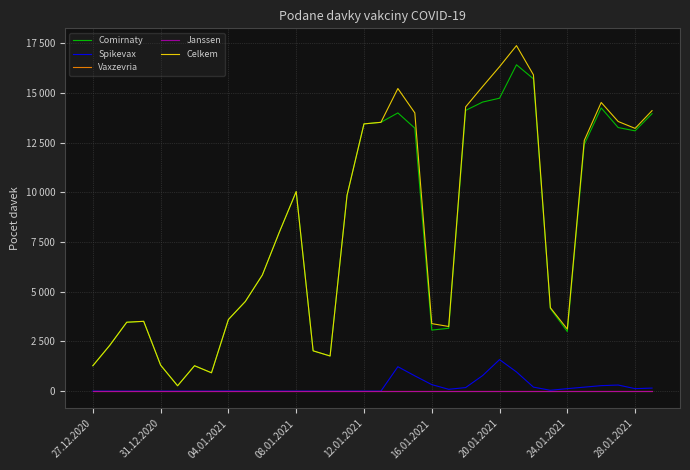

Does the chart have visible grid lines?

Yes